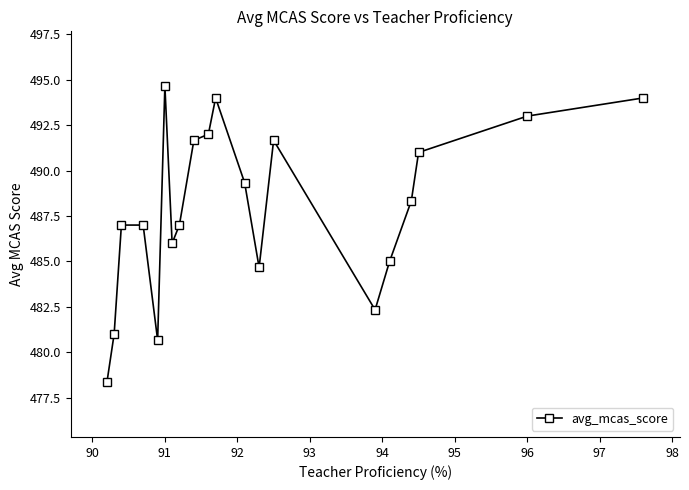

What is the value of the 5th point from the left?

480.7